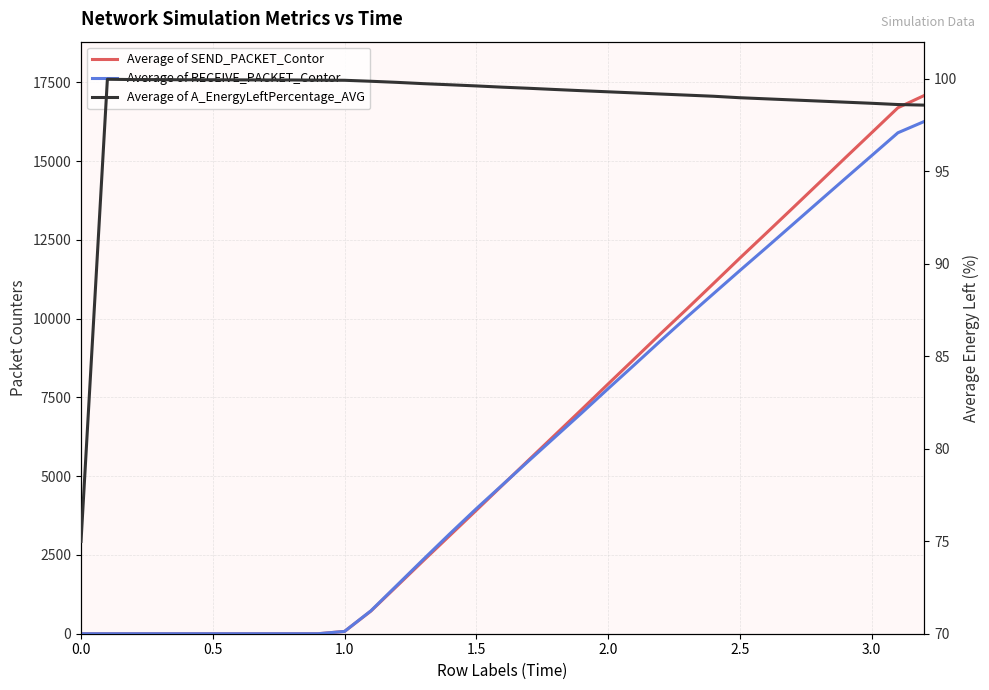

List the series in order of their peak value, lowest first.

Average of A_EnergyLeftPercentage_AVG, Average of RECEIVE_PACKET_Contor, Average of SEND_PACKET_Contor